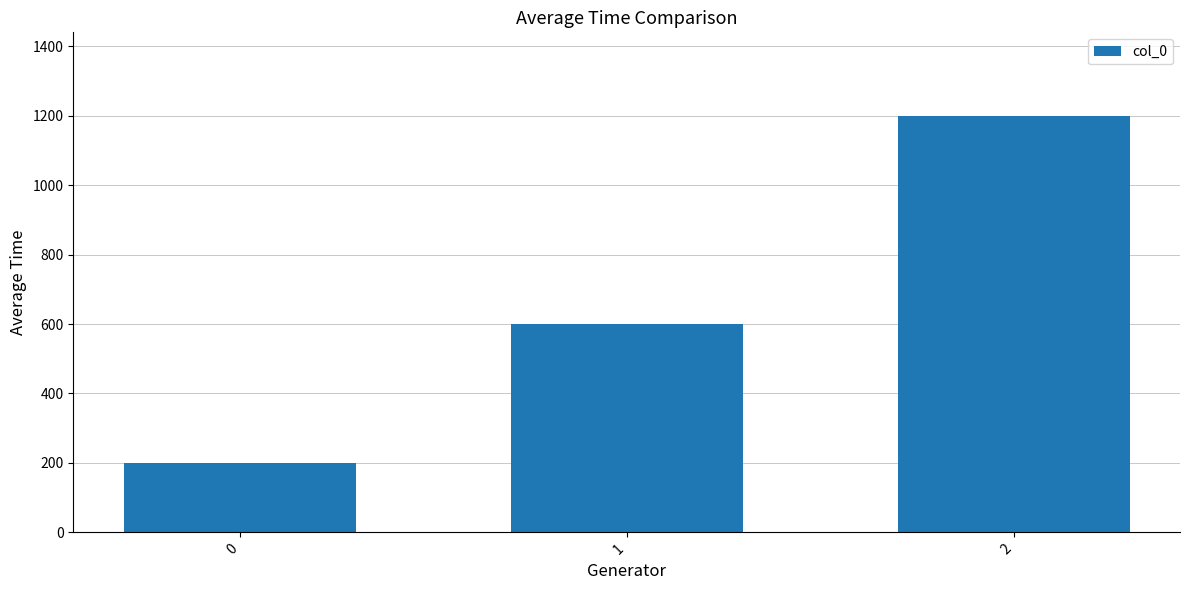

How many data points does each series have?

3